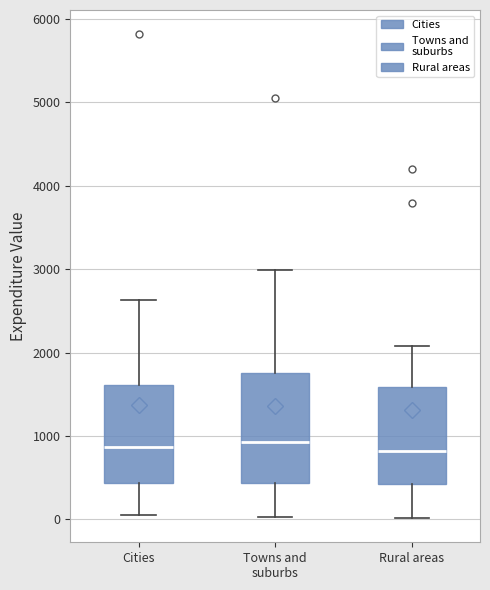

Reading left to right, transcribe this box plot: for each box, give where its median line is, the range the box spans, and where its two whiskers end, as read against the y-axis. The values are not printed on the chart, so give them approximately, as read against the axis.

Cities: median 900, box 400 to 1600, whiskers 0 to 2600
Towns and suburbs: median 900, box 400 to 1800, whiskers 0 to 3000
Rural areas: median 800, box 400 to 1600, whiskers 0 to 2100